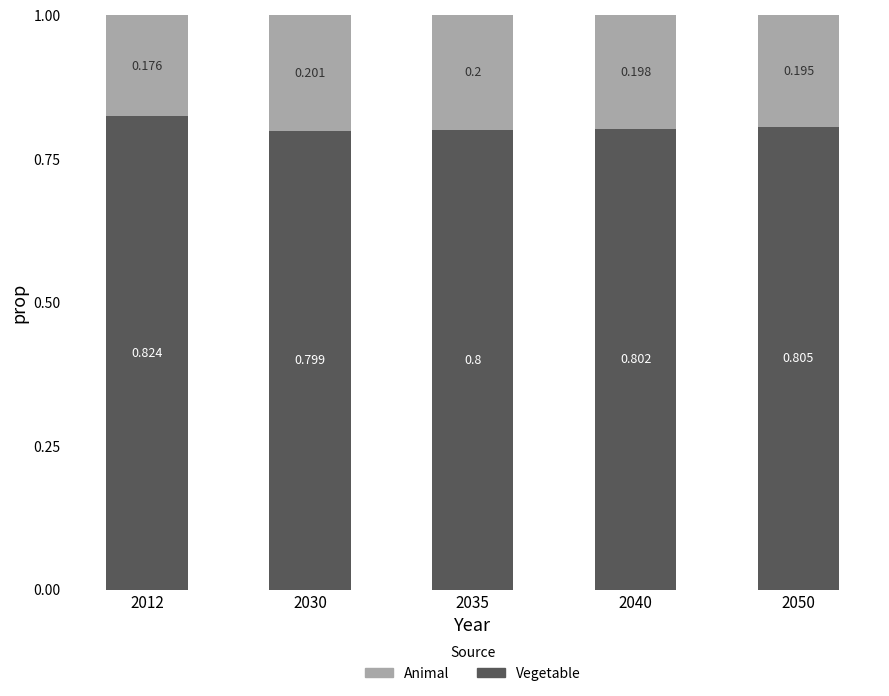

Which has a higher value, 2035 or 2012?

2012